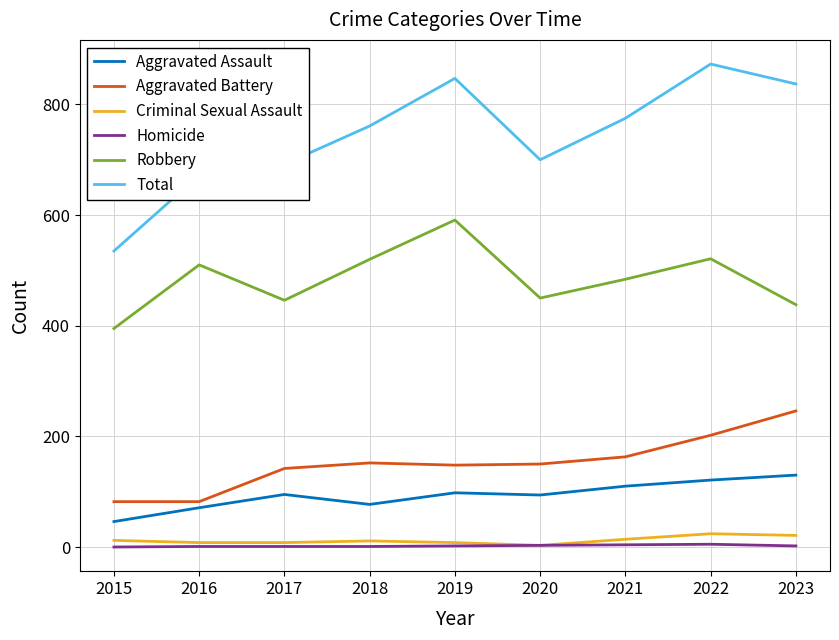

Which category has the highest value in the Total series?

2022